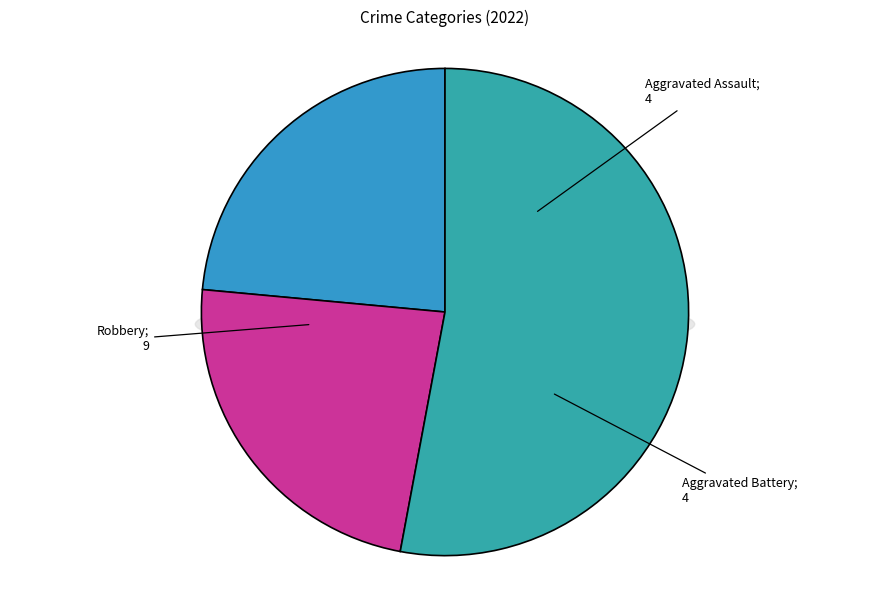

Which has a higher value, Aggravated Assault or Criminal Sexual Assault?

Aggravated Assault